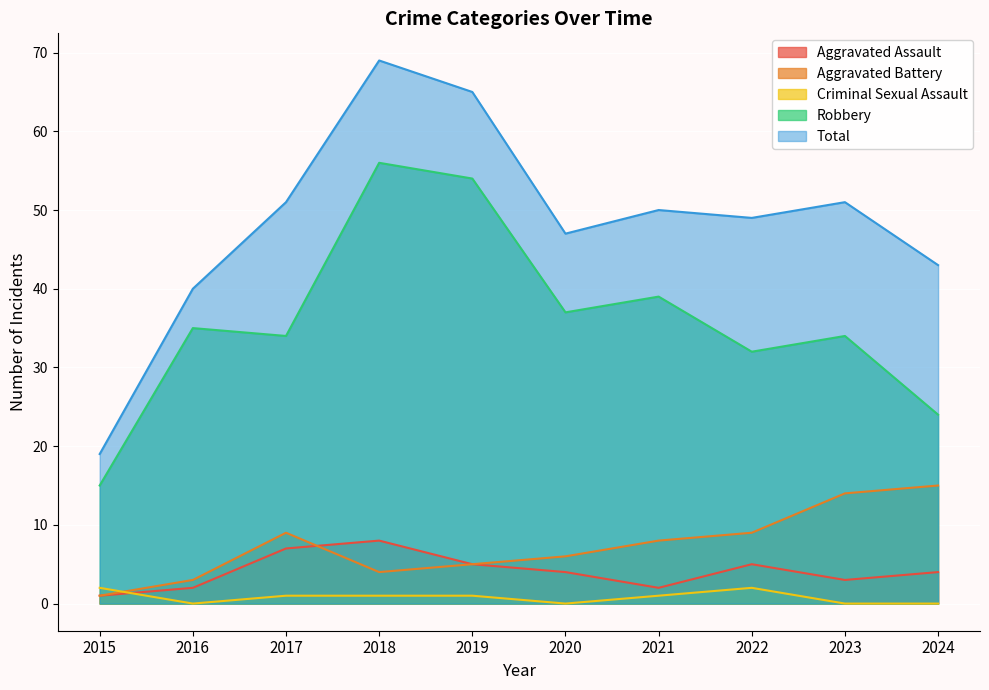

At which category is the sum across all series the highest?

2018